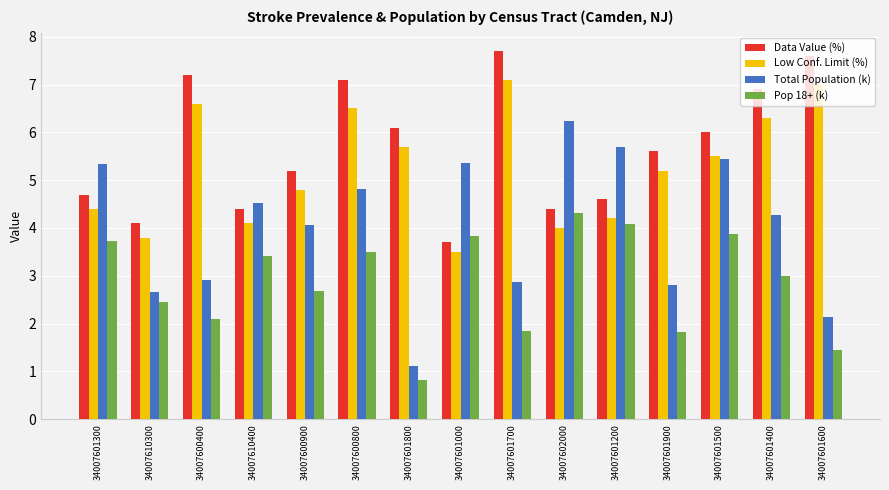

What is the difference between the maximum and minimum values in the Total Population (k) series?

5.1